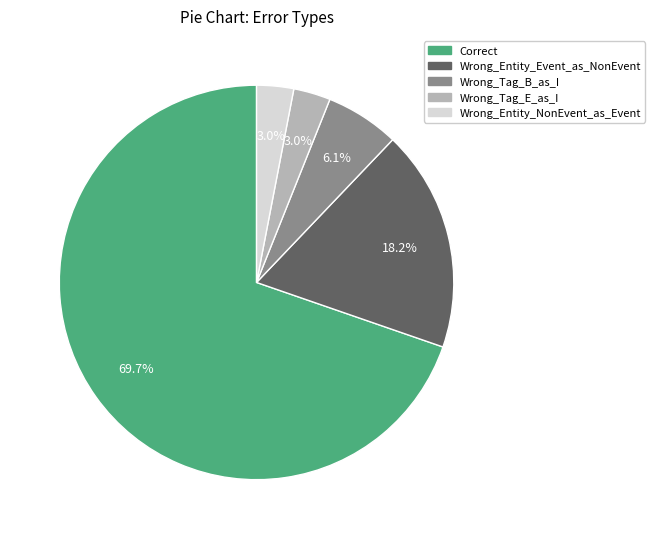

Is Correct the majority of the pie?

Yes